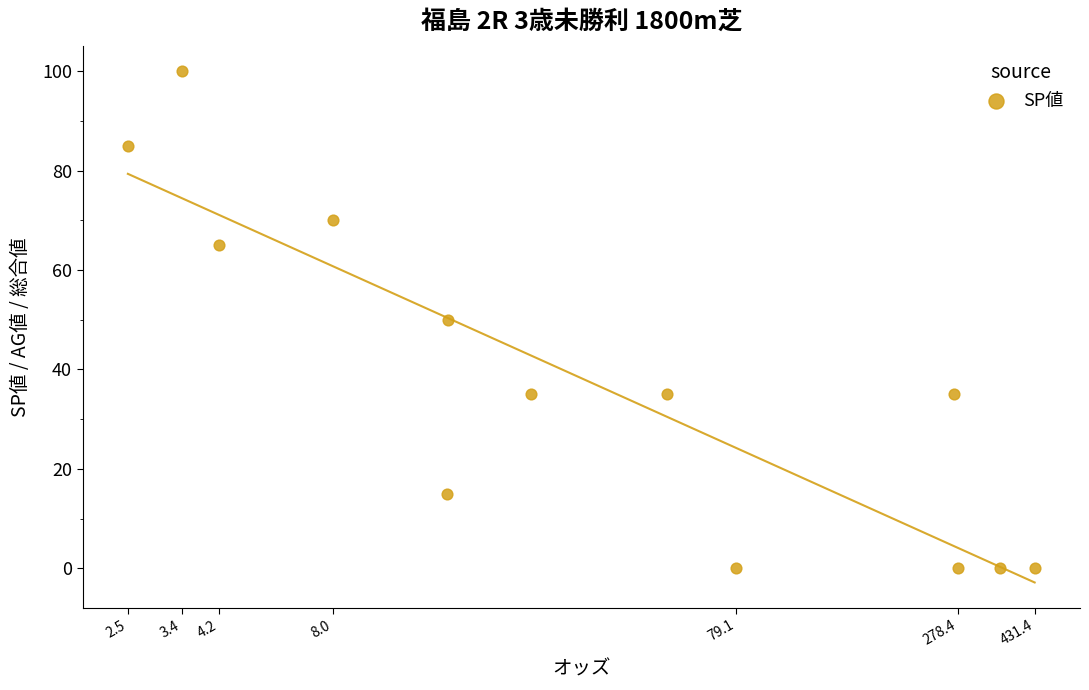

What is the range of Y values (max minus min)?

100